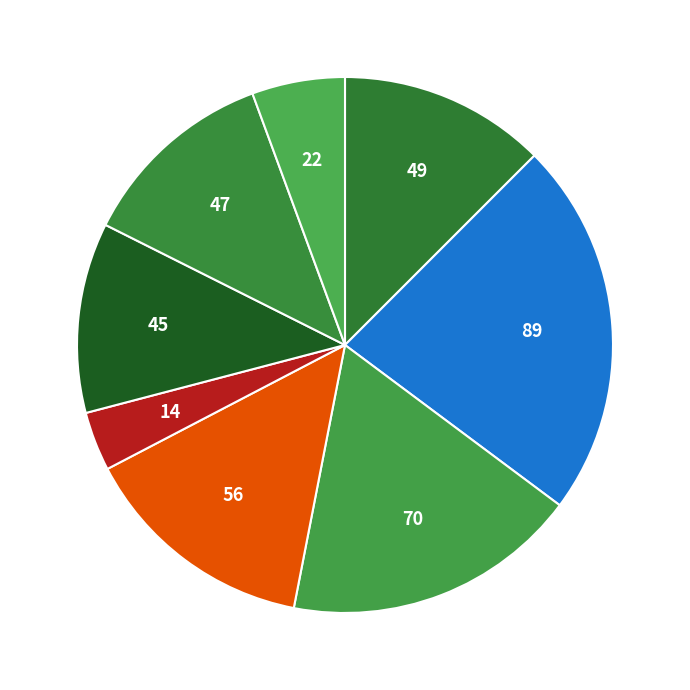

How many segments does this pie chart have?

8